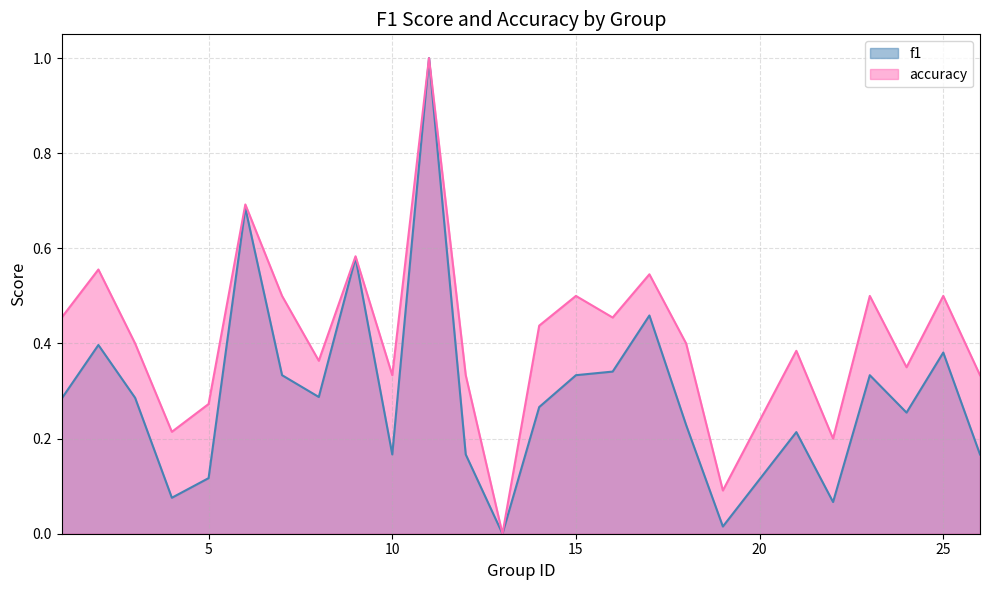

Between 15 and 25, which series saw the biggest shift?

f1